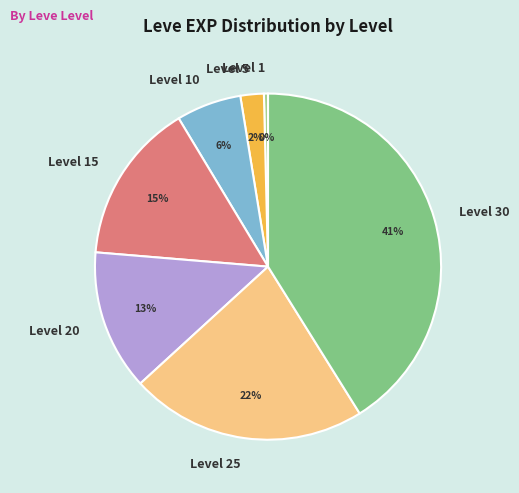

Do Level 1 and Level 25 together represent more than half of the pie?

No